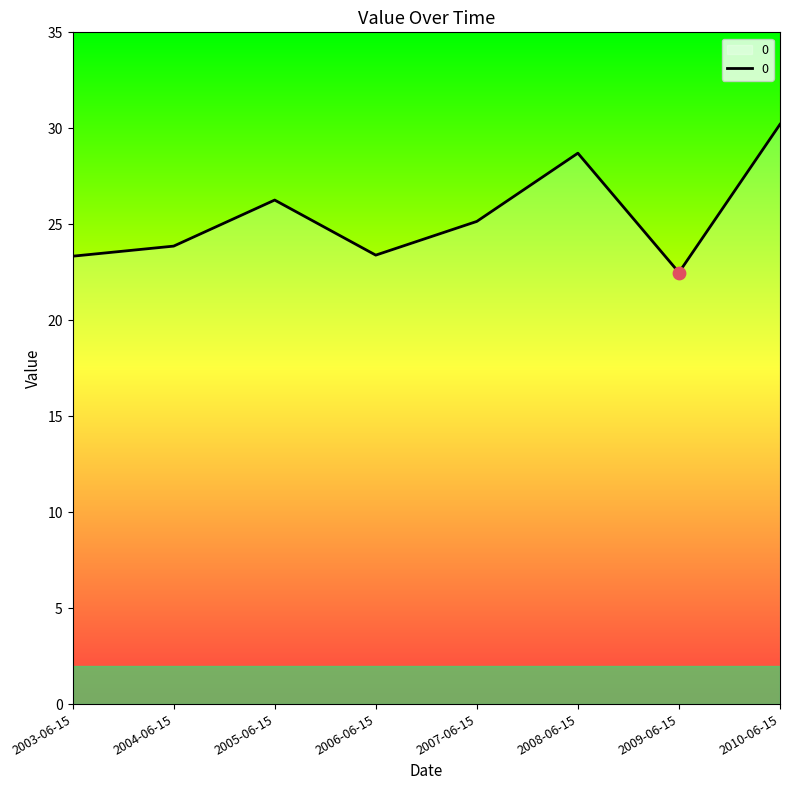

What is the change in value from 2004-06-15 to 2005-06-15?

+2.4